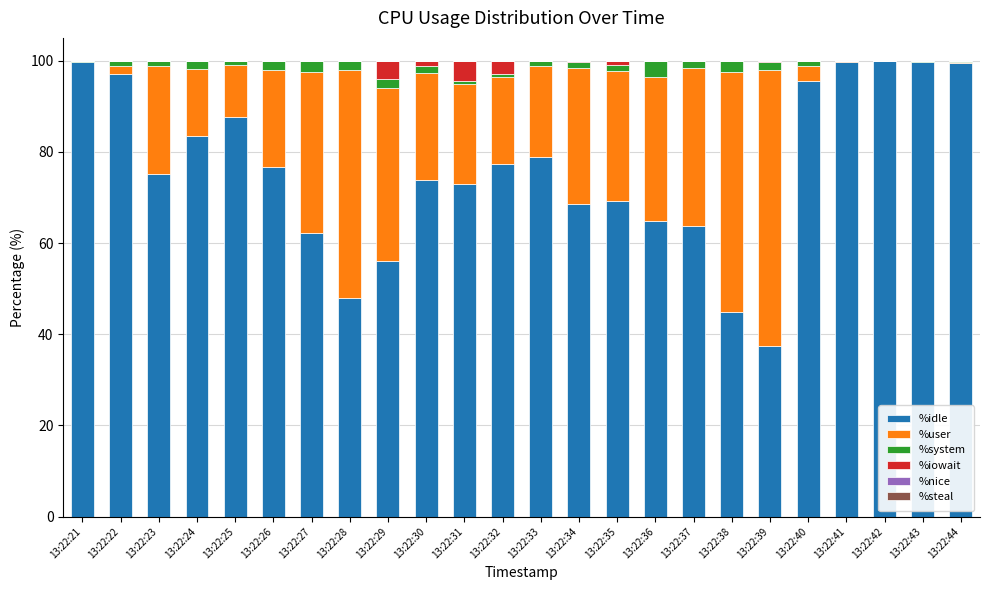

How many data points does each series have?

24